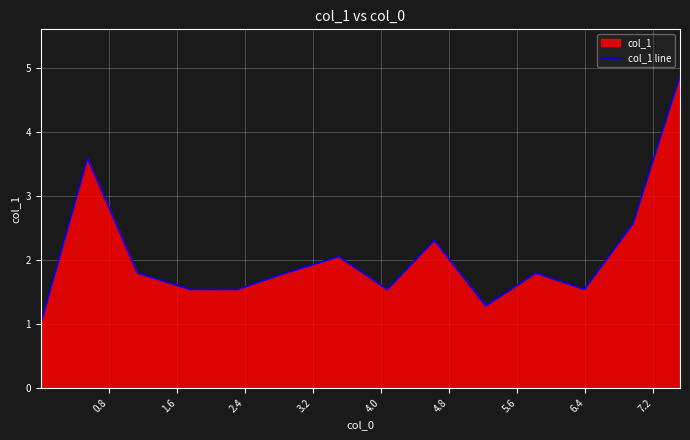

What is the maximum value shown in the chart?

4.9